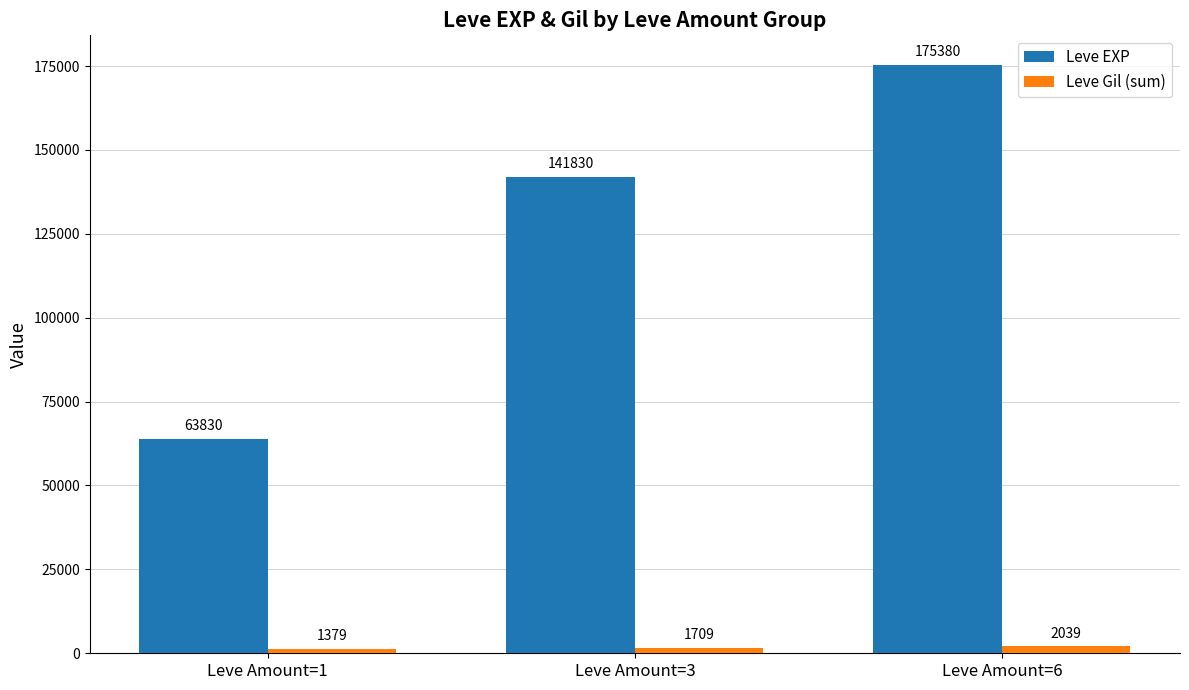

At which label does Leve Gil (sum) reach its minimum?

Leve Amount=1